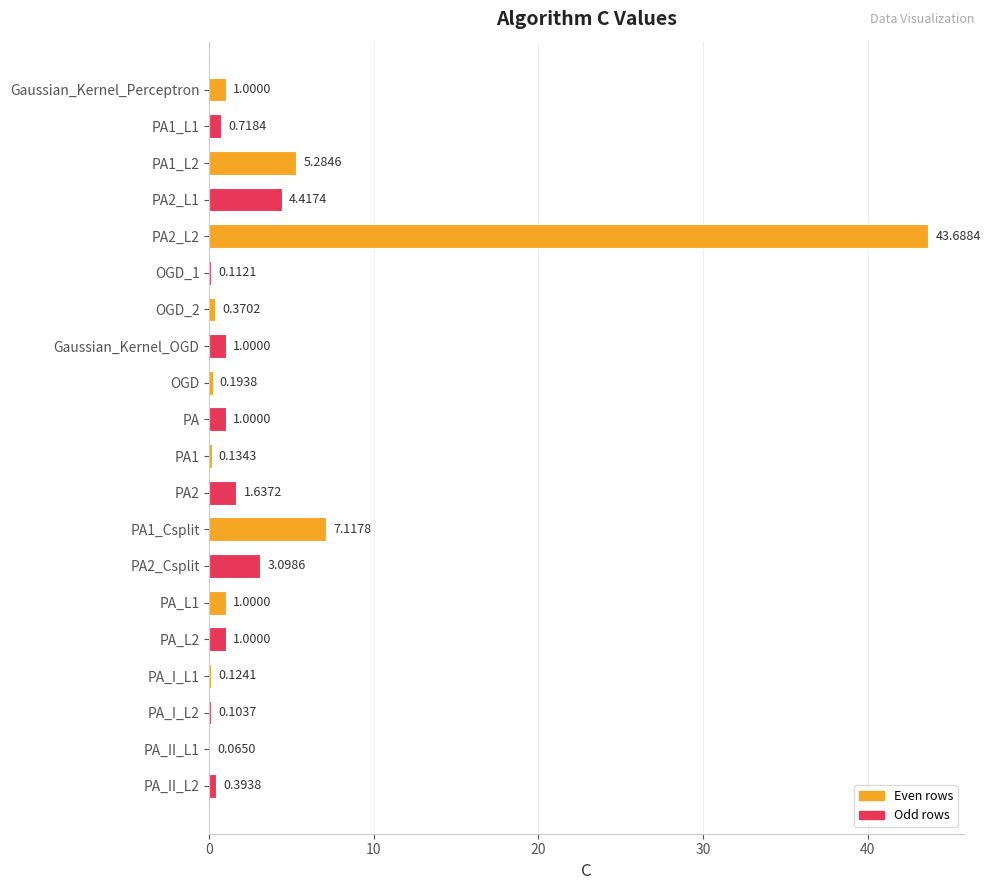

What is the sum of all values?

72.5